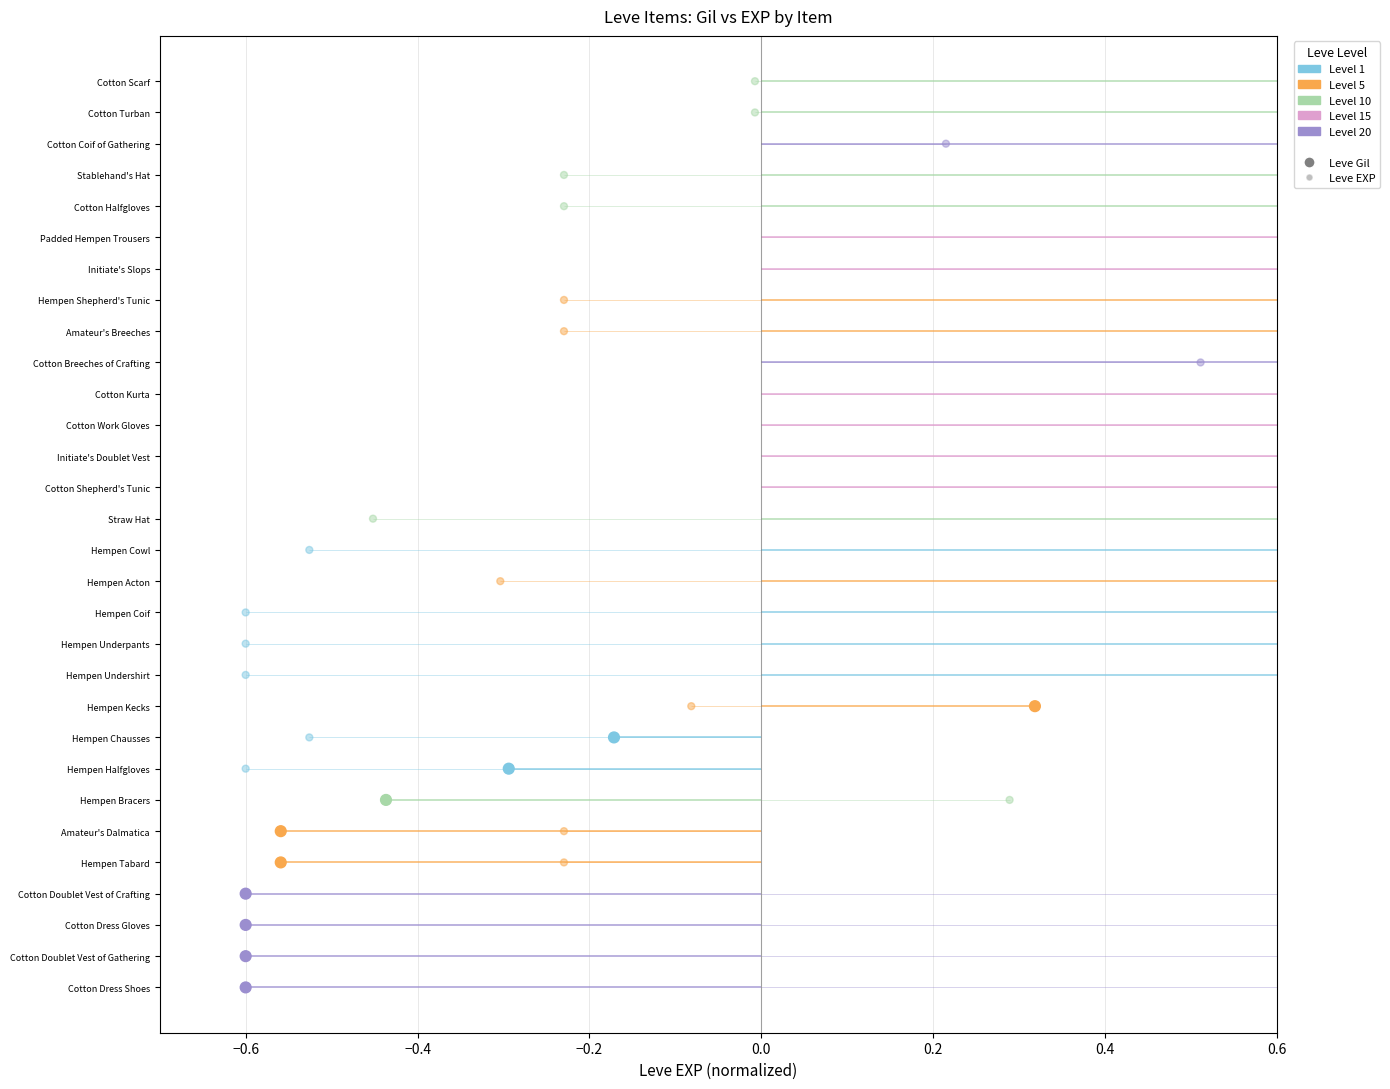

Which series has the widest spread of Y values?

Leve Gil (normalized)